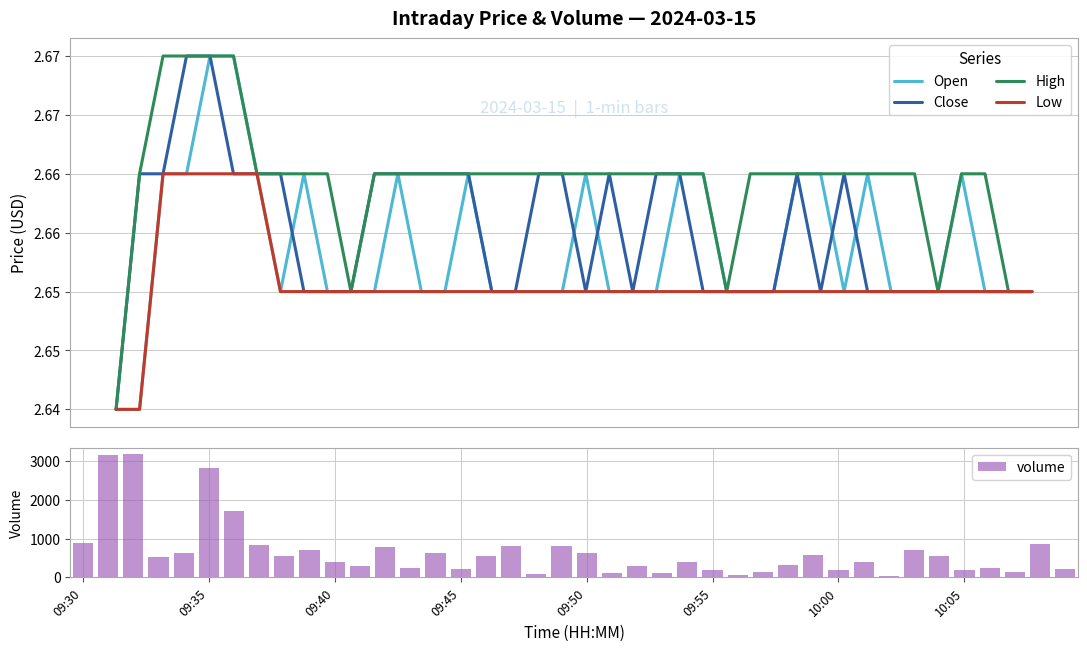

The value of Close at 10:00 is 4.3. True or false?

False